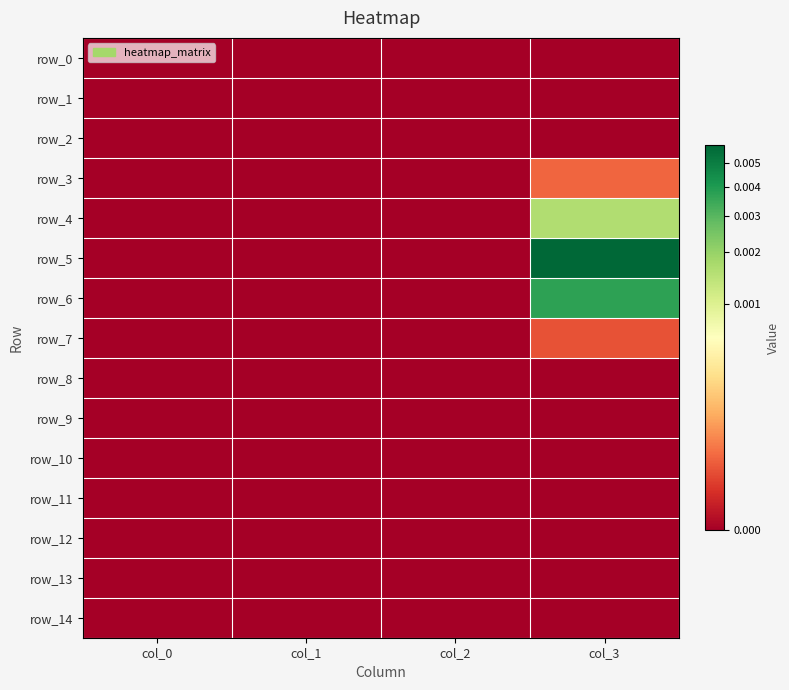

How many positive values does the row_4 series have?

1